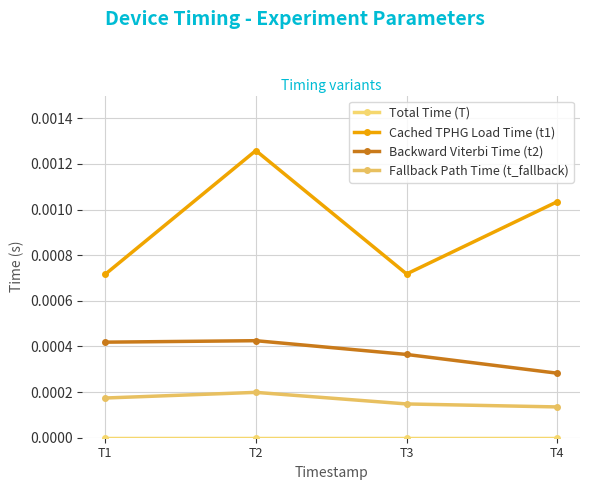

How many lines are shown in the chart?

4